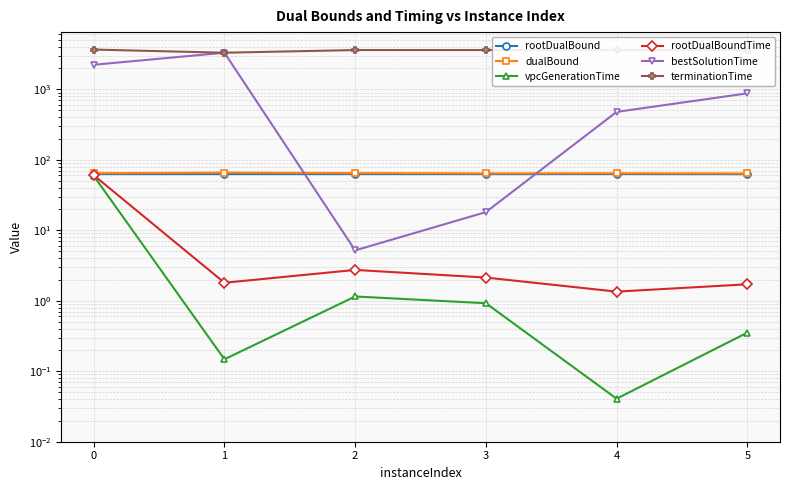

Rank the series at 1 from lowest to highest value.

vpcGenerationTime, rootDualBoundTime, rootDualBound, dualBound, bestSolutionTime, terminationTime